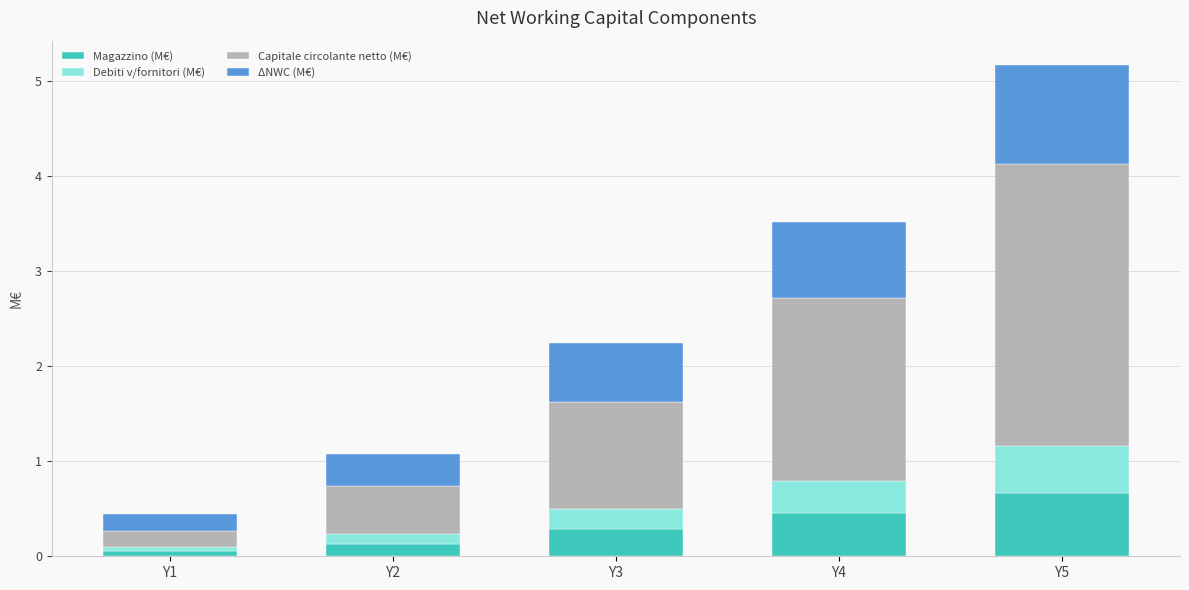

Is it true that Magazzino (M€) equals 0.3 at Y3?

True